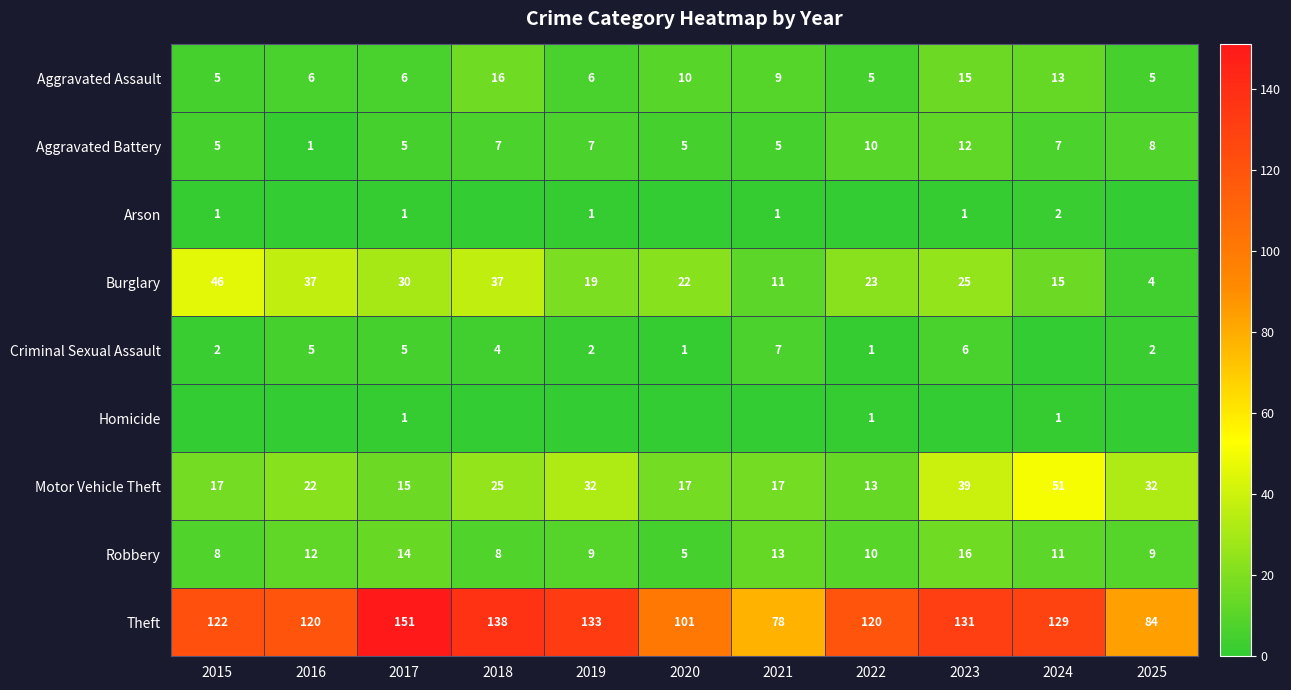

At which label is Burglary closest to 25?

2023